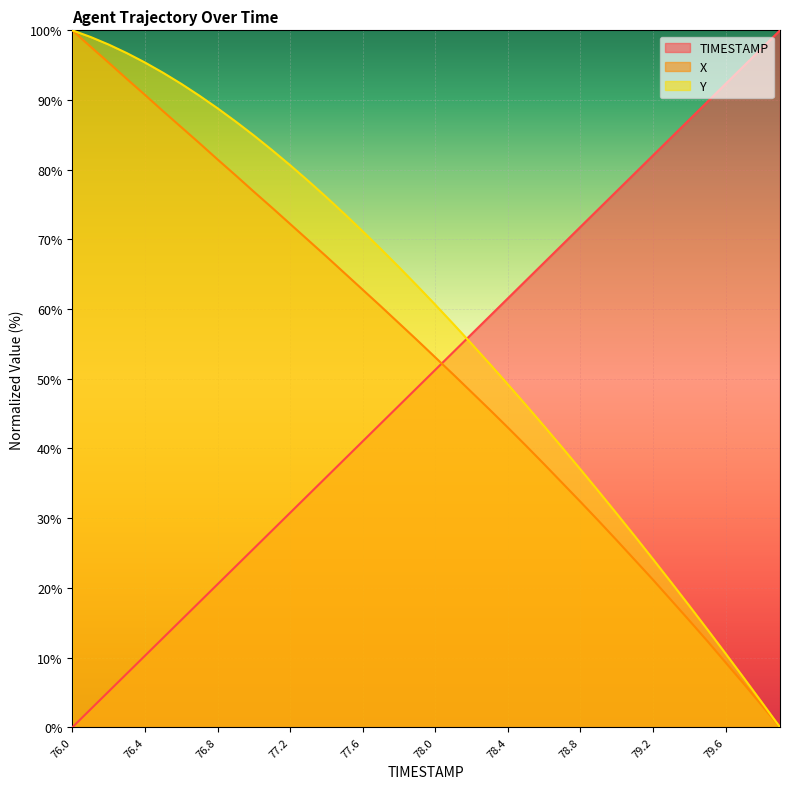

How many lines are shown in the chart?

3